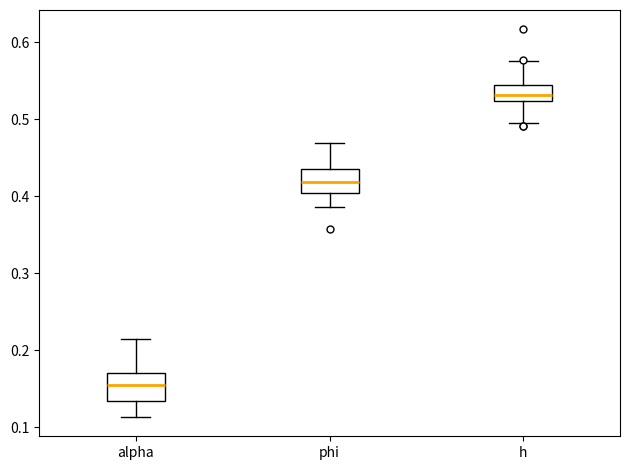

Where is the upper edge of the box for phi on the y-axis? The values are not printed on the chart, so give them approximately, as read against the axis.

0.44